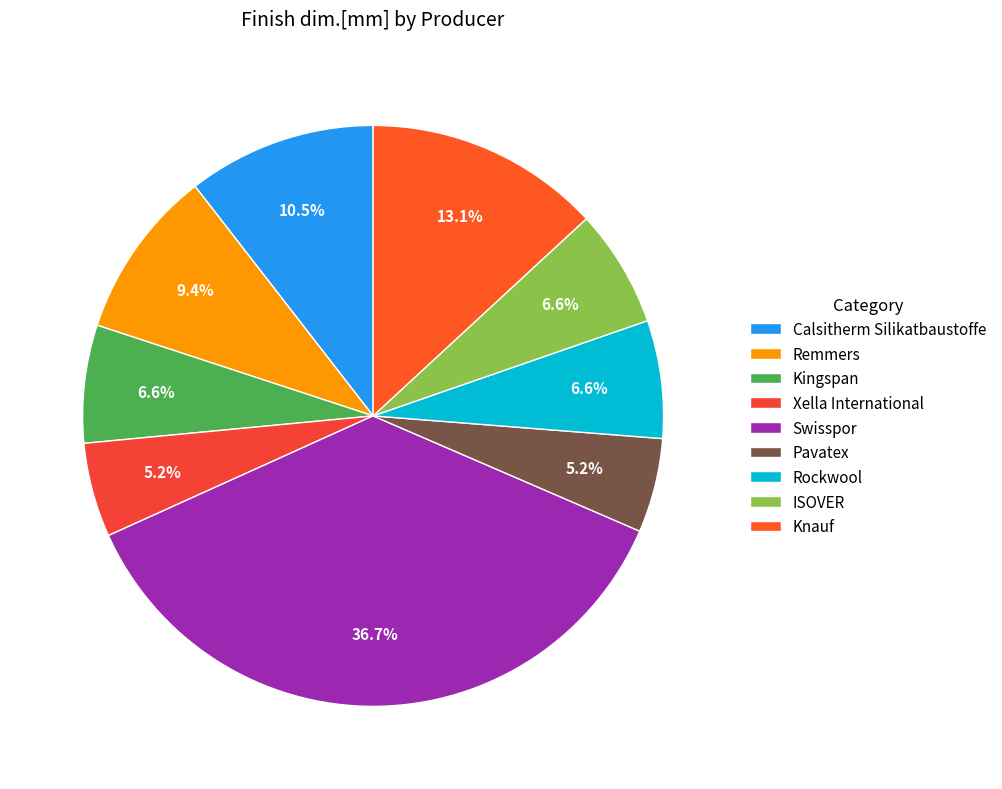

To the nearest percent, what is the combined percentage of Knauf and Swisspor?

50%